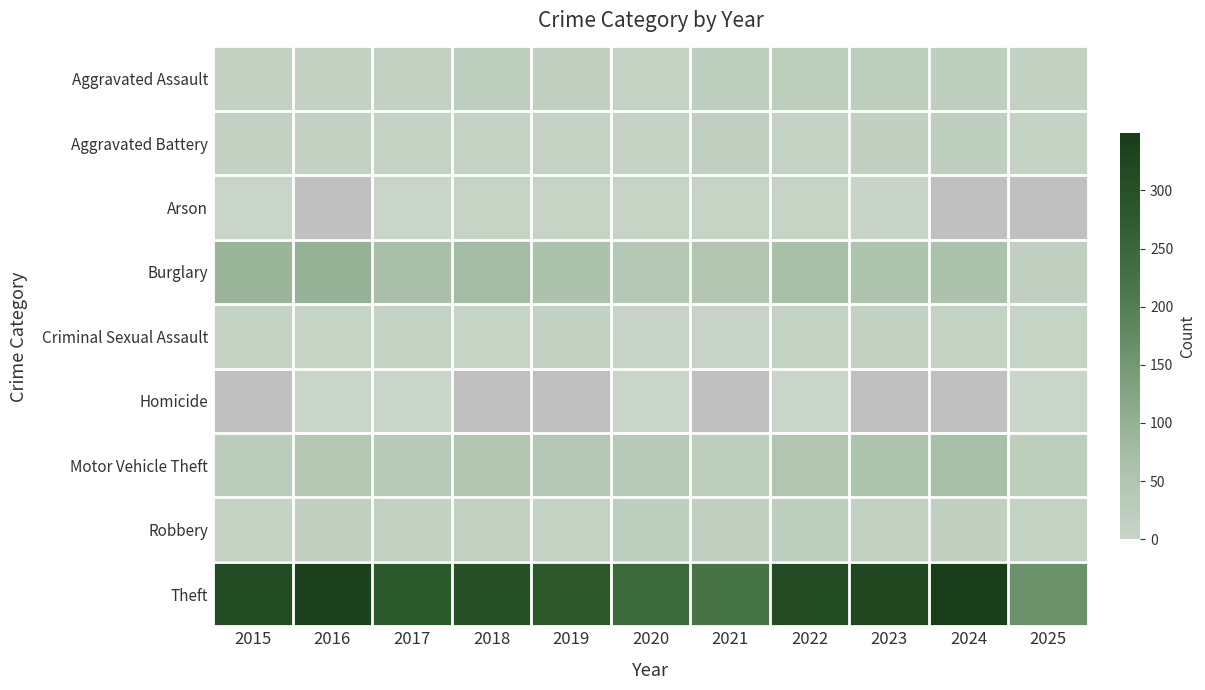

At how many categories does at least one series exceed 117?

11